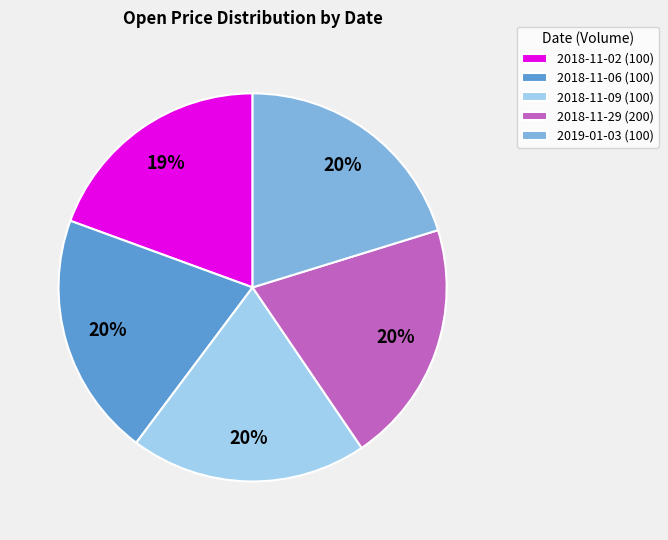

What percentage is the 2018-11-06 (100) slice, to the nearest percent?

20%